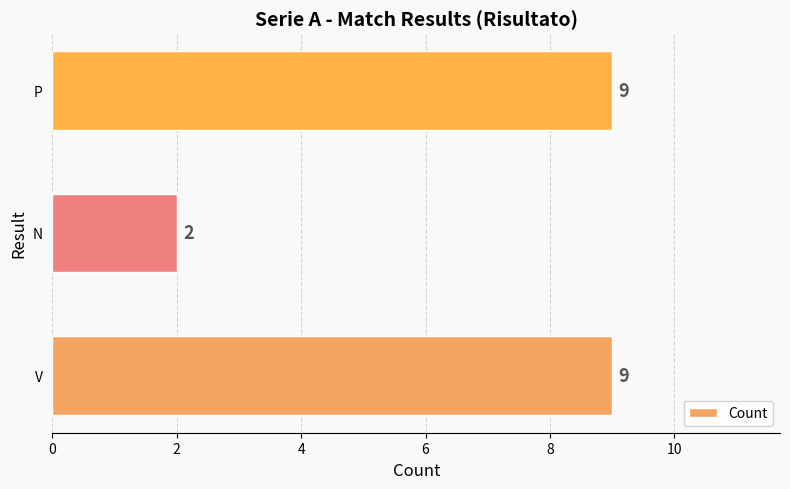

How many values are between 2 and 9?

3